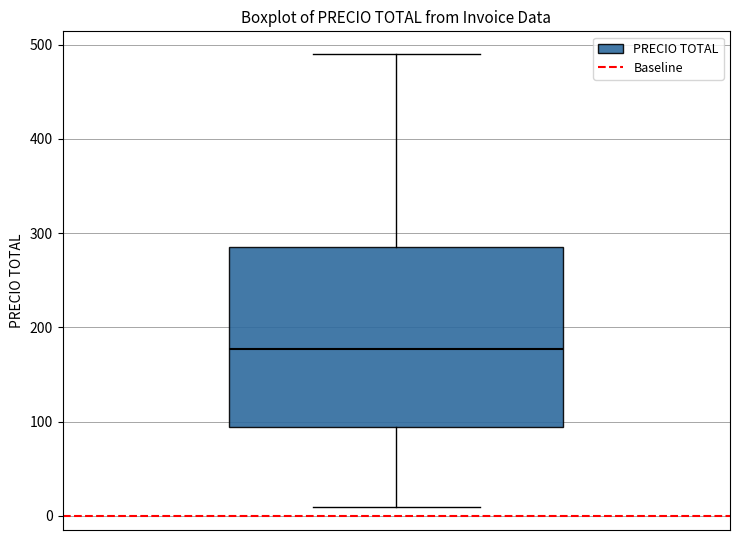

Transcribe this box plot: give where the median line is, the range the box spans, and where the two whiskers end, as read against the y-axis. The values are not printed on the chart, so give them approximately, as read against the axis.

median 180, box 90 to 290, whiskers 10 to 490